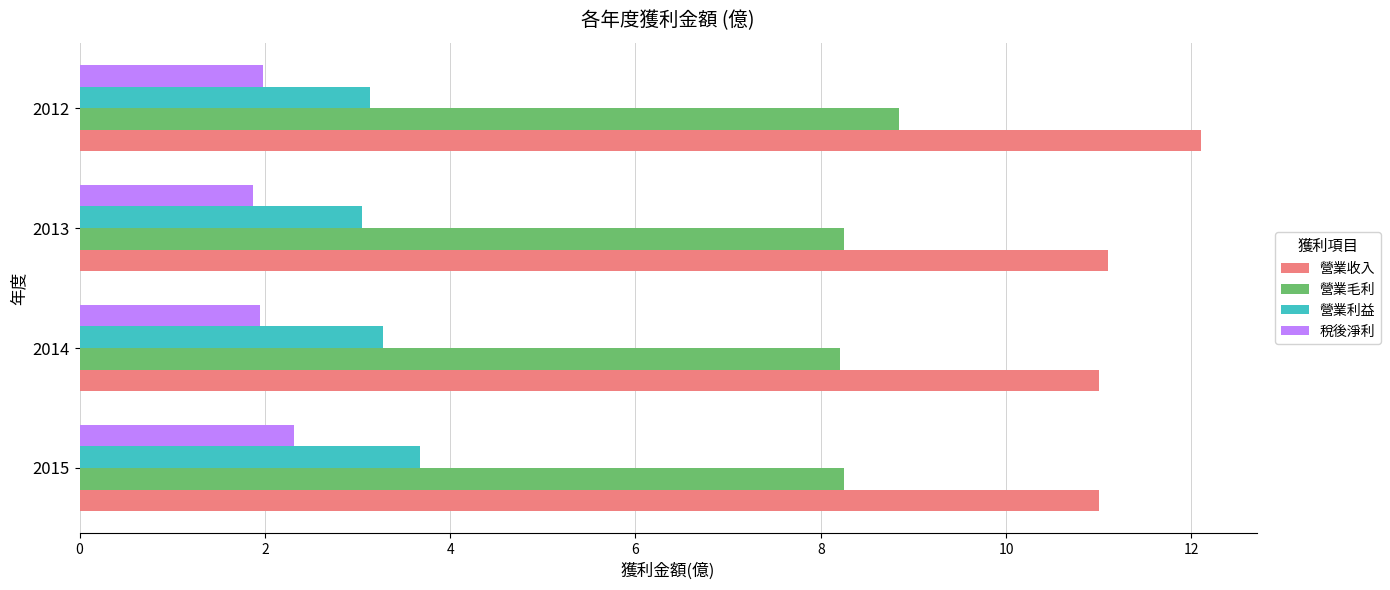

What is the difference between the 營業毛利 values at 2012 and 2014?

0.6